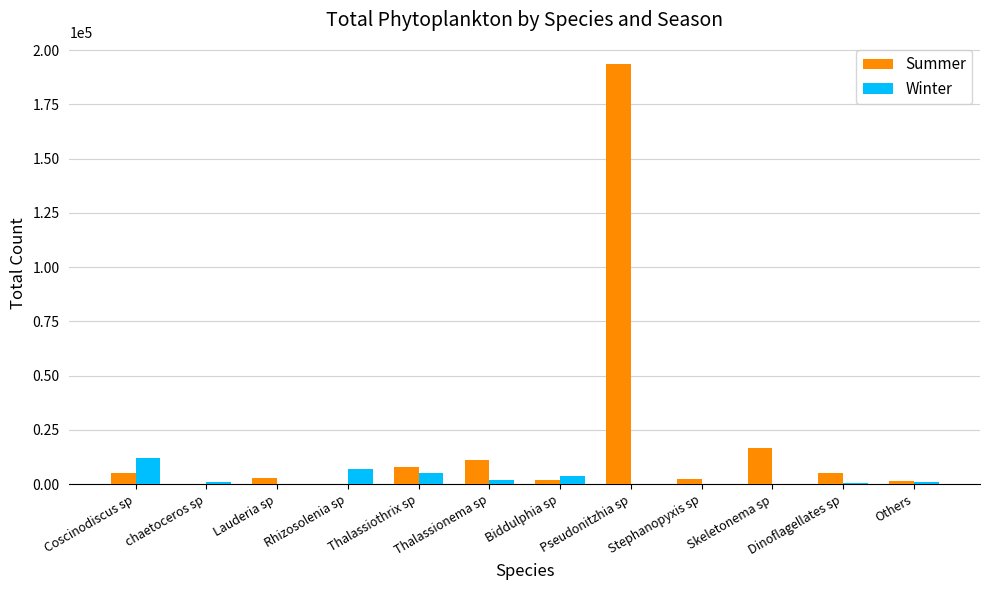

Between Lauderia sp and Pseudonitzhia sp, which series saw the biggest shift?

Summer